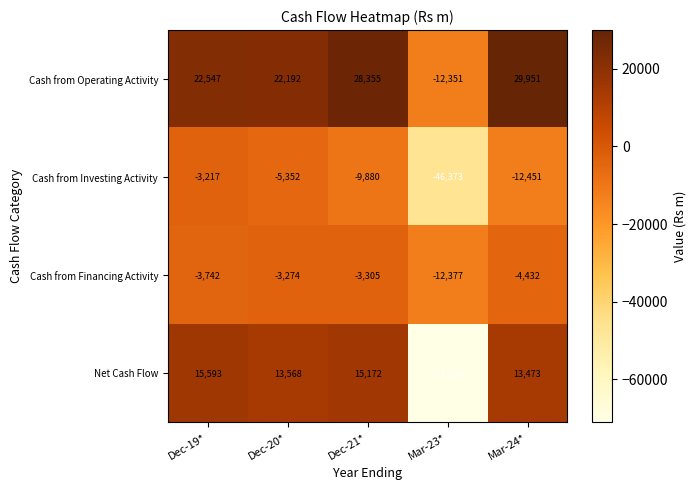

Reading right to left, extract all data points from this chart.

Cash from Operating Activity: Mar-24*=29951	Mar-23*=-12351	Dec-21*=28355	Dec-20*=22192	Dec-19*=22547
Cash from Investing Activity: Mar-24*=-12451	Mar-23*=-46373	Dec-21*=-9880	Dec-20*=-5352	Dec-19*=-3217
Cash from Financing Activity: Mar-24*=-4432	Mar-23*=-12377	Dec-21*=-3305	Dec-20*=-3274	Dec-19*=-3742
Net Cash Flow: Mar-24*=13473	Mar-23*=-71100	Dec-21*=15172	Dec-20*=13568	Dec-19*=15593